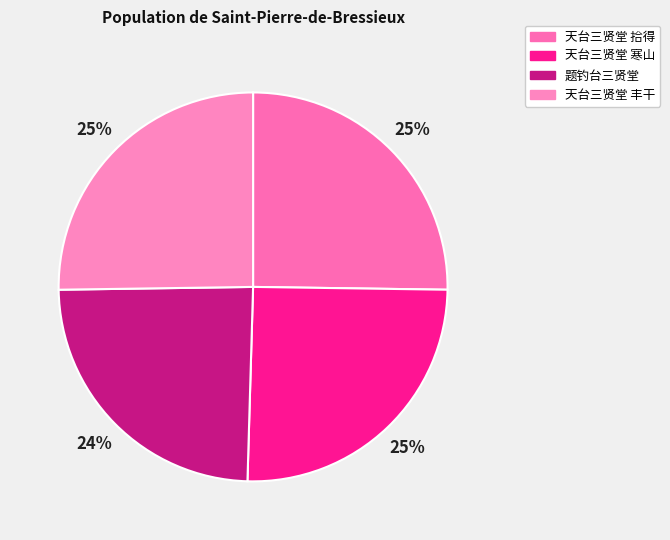

What is the change in value from 天台三贤堂 拾得 to 天台三贤堂 丰干?

-2